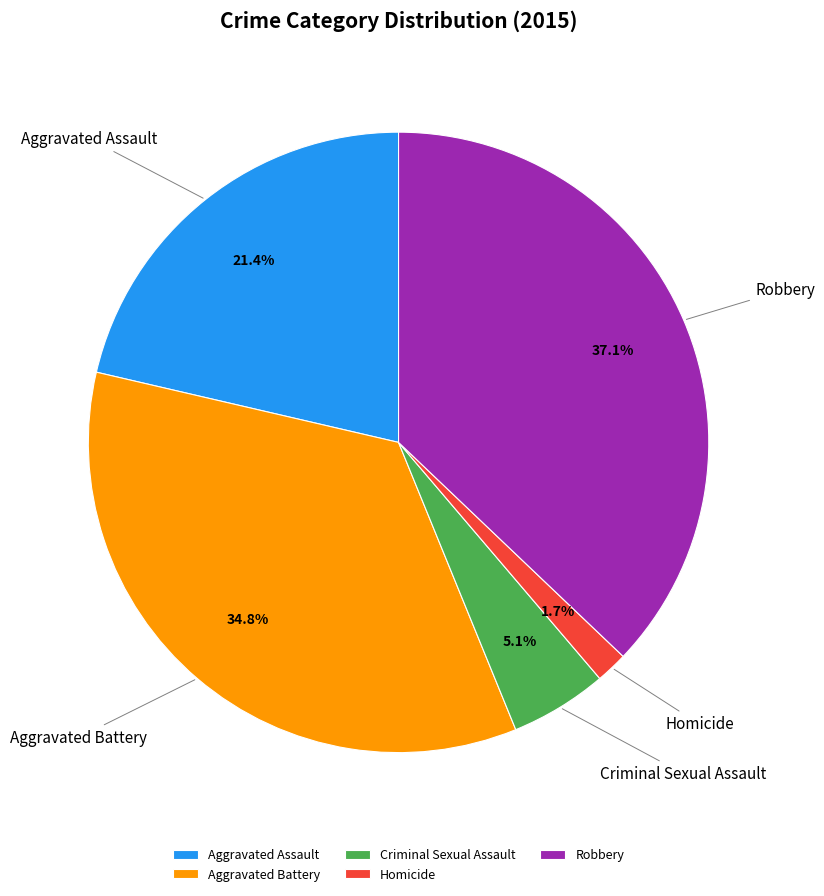

Rank the categories by value from lowest to highest.

Homicide, Criminal Sexual Assault, Aggravated Assault, Aggravated Battery, Robbery